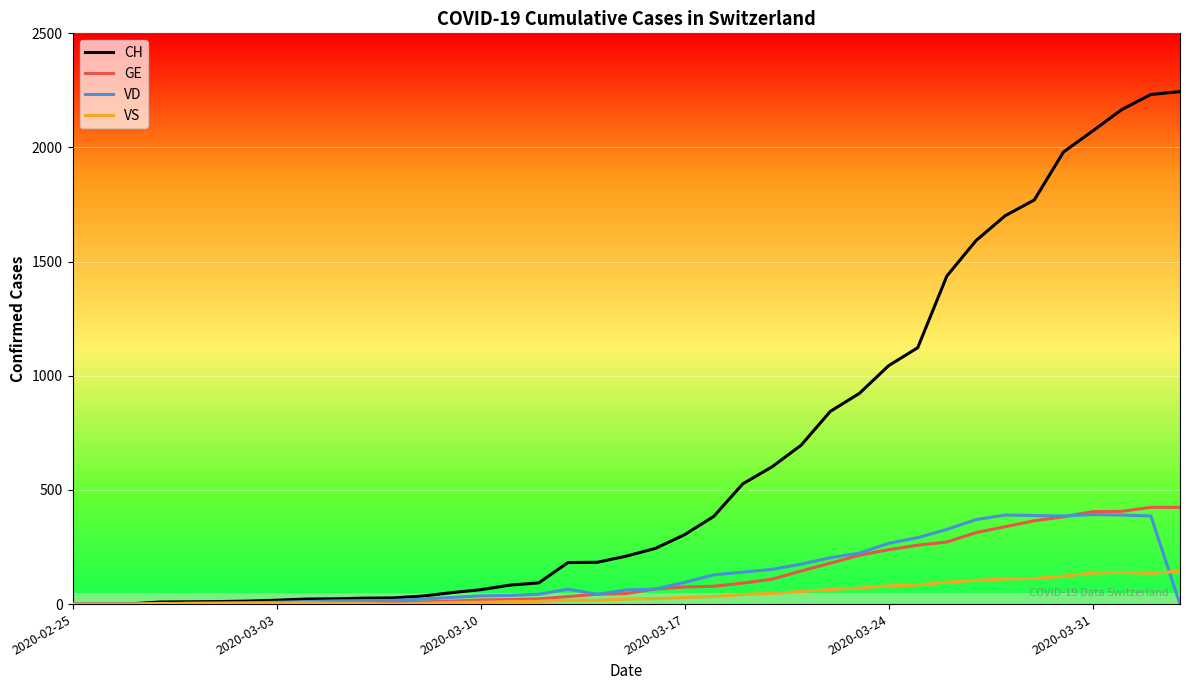

What is the maximum value for VS?

144